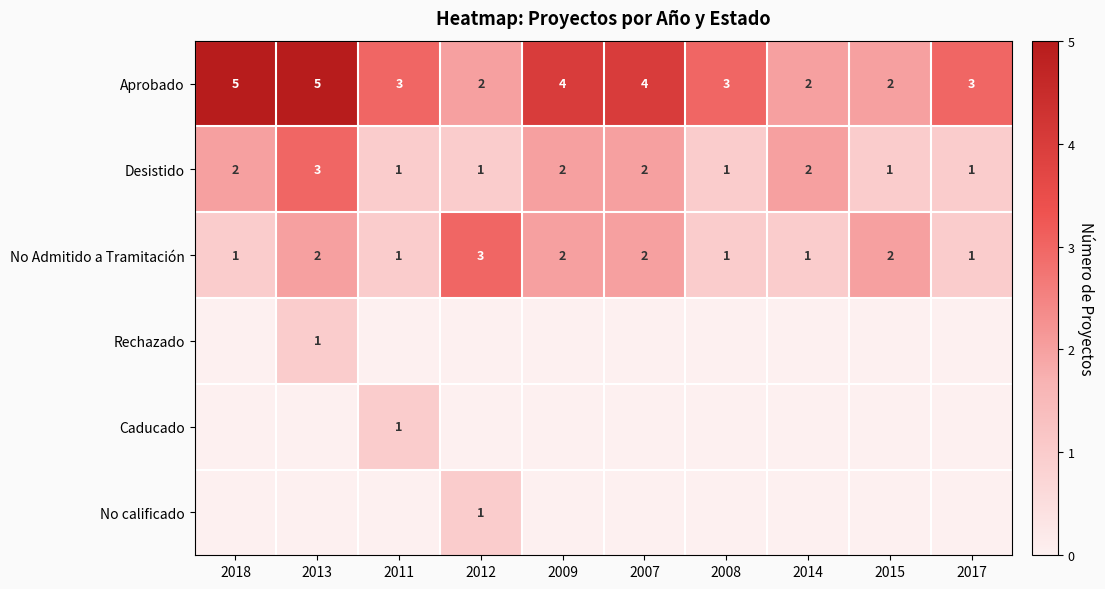

What is the sum of the Desistido values at 2014 and 2017?

3